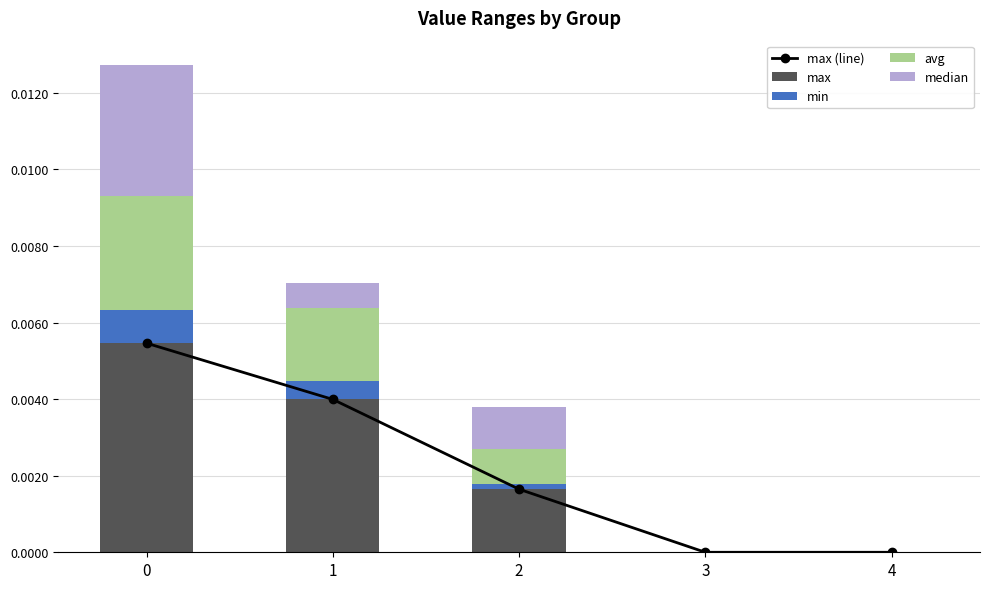

What are all the series names shown in the legend?

max (line), max, min, avg, median